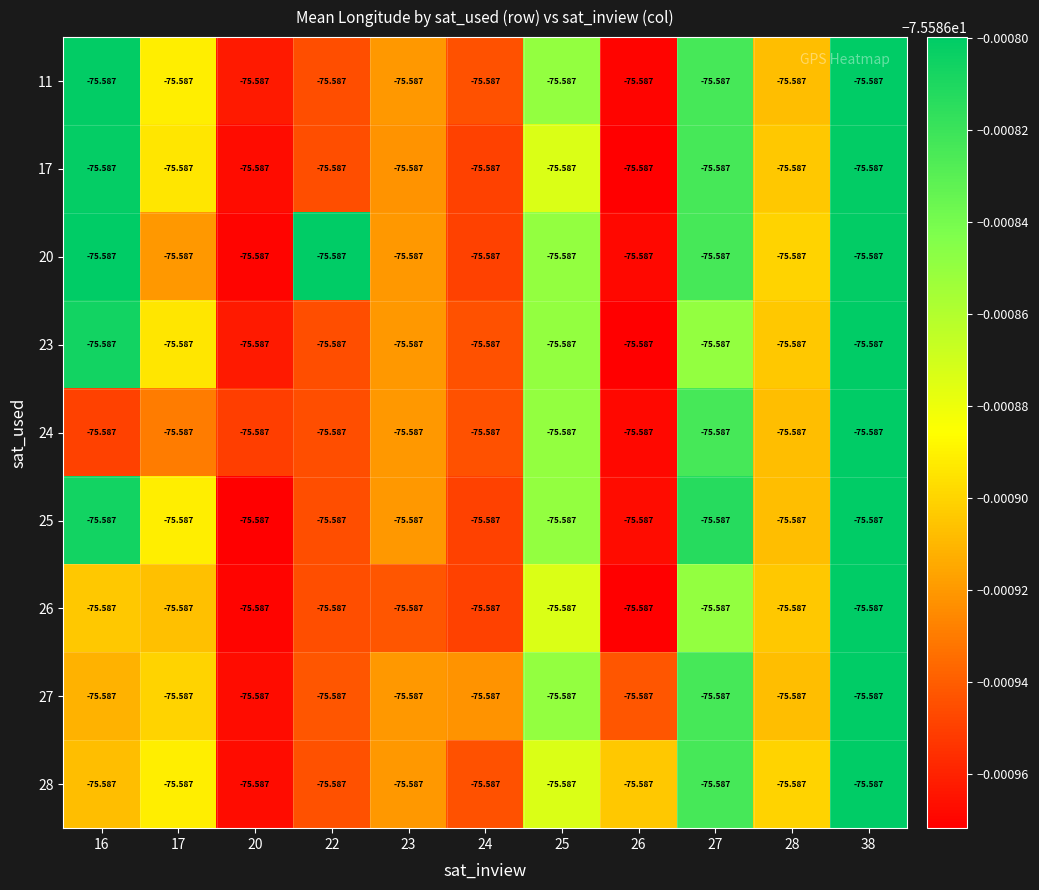

True or false: 27 has a value of -122.8 at 38.

False